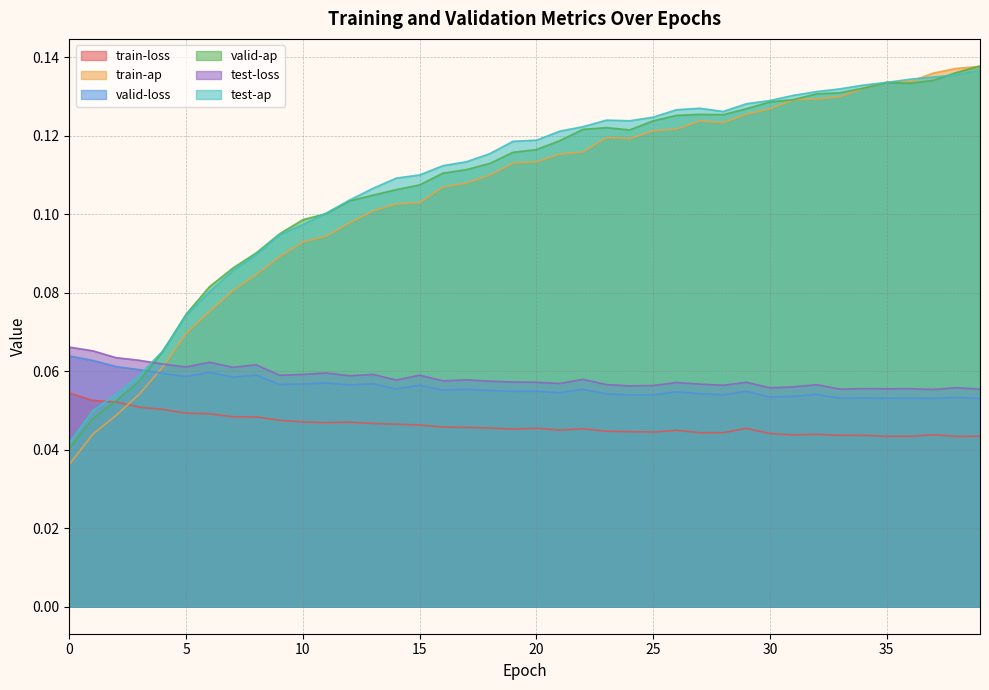

Reading left to right, extract all data points from this chart.

train-loss: 0.1	0.1	0.1	0.1	0.1	0.0	0.0	0.0	0.0	0.0	0.0	0.0	0.0	0.0	0.0	0.0	0.0	0.0	0.0	0.0	0.0	0.0	0.0	0.0	0.0	0.0	0.0	0.0	0.0	0.0	0.0	0.0	0.0	0.0	0.0	0.0	0.0	0.0	0.0	0.0
train-ap: 0.0	0.0	0.0	0.1	0.1	0.1	0.1	0.1	0.1	0.1	0.1	0.1	0.1	0.1	0.1	0.1	0.1	0.1	0.1	0.1	0.1	0.1	0.1	0.1	0.1	0.1	0.1	0.1	0.1	0.1	0.1	0.1	0.1	0.1	0.1	0.1	0.1	0.1	0.1	0.1
valid-loss: 0.1	0.1	0.1	0.1	0.1	0.1	0.1	0.1	0.1	0.1	0.1	0.1	0.1	0.1	0.1	0.1	0.1	0.1	0.1	0.1	0.1	0.1	0.1	0.1	0.1	0.1	0.1	0.1	0.1	0.1	0.1	0.1	0.1	0.1	0.1	0.1	0.1	0.1	0.1	0.1
valid-ap: 0.0	0.0	0.1	0.1	0.1	0.1	0.1	0.1	0.1	0.1	0.1	0.1	0.1	0.1	0.1	0.1	0.1	0.1	0.1	0.1	0.1	0.1	0.1	0.1	0.1	0.1	0.1	0.1	0.1	0.1	0.1	0.1	0.1	0.1	0.1	0.1	0.1	0.1	0.1	0.1
test-loss: 0.1	0.1	0.1	0.1	0.1	0.1	0.1	0.1	0.1	0.1	0.1	0.1	0.1	0.1	0.1	0.1	0.1	0.1	0.1	0.1	0.1	0.1	0.1	0.1	0.1	0.1	0.1	0.1	0.1	0.1	0.1	0.1	0.1	0.1	0.1	0.1	0.1	0.1	0.1	0.1
test-ap: 0.0	0.0	0.1	0.1	0.1	0.1	0.1	0.1	0.1	0.1	0.1	0.1	0.1	0.1	0.1	0.1	0.1	0.1	0.1	0.1	0.1	0.1	0.1	0.1	0.1	0.1	0.1	0.1	0.1	0.1	0.1	0.1	0.1	0.1	0.1	0.1	0.1	0.1	0.1	0.1